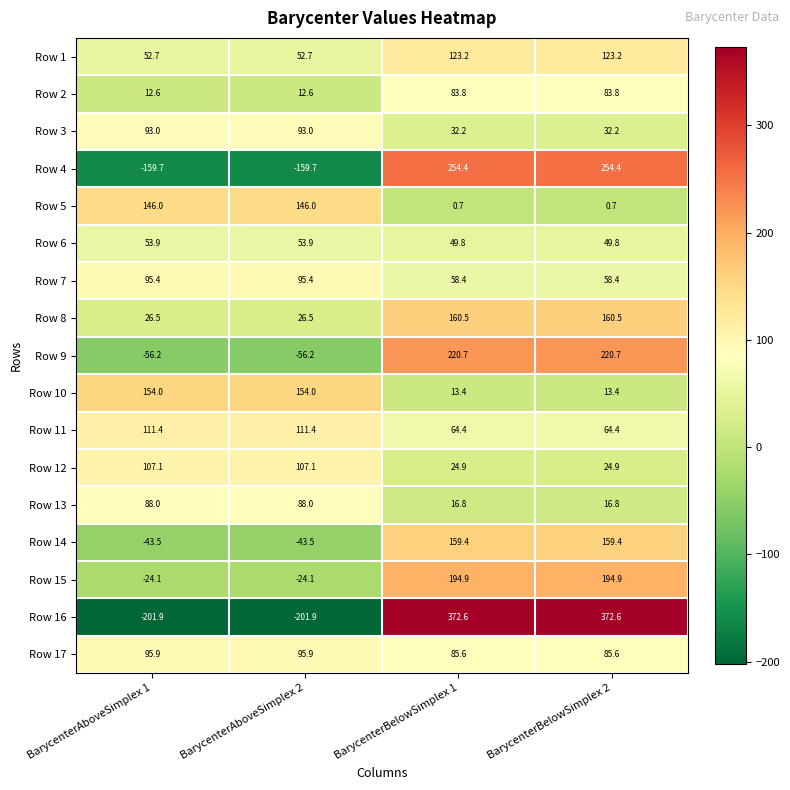

What is the sum of the Row 6 values at BarycenterBelowSimplex 1 and BarycenterBelowSimplex 2?

99.6